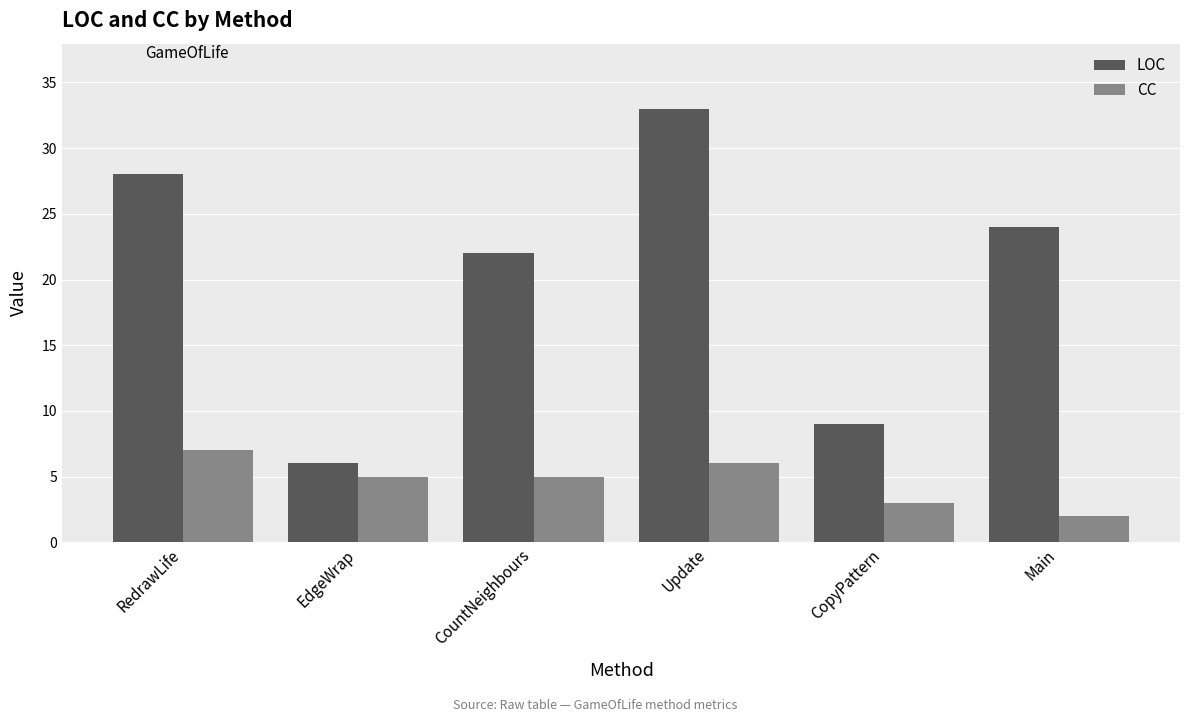

True or false: LOC has a value of 24 at Main.

True